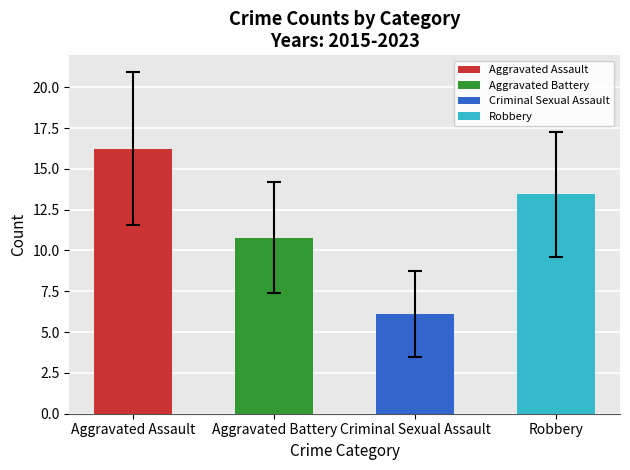

Rank the series by their maximum value, from highest to lowest.

Aggravated Assault, Robbery, Aggravated Battery, Criminal Sexual Assault